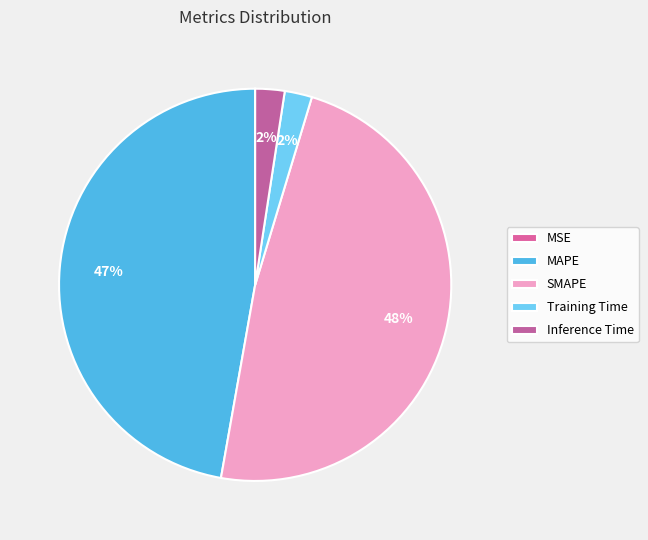

Do Training Time and Inference Time together represent more than half of the pie?

No